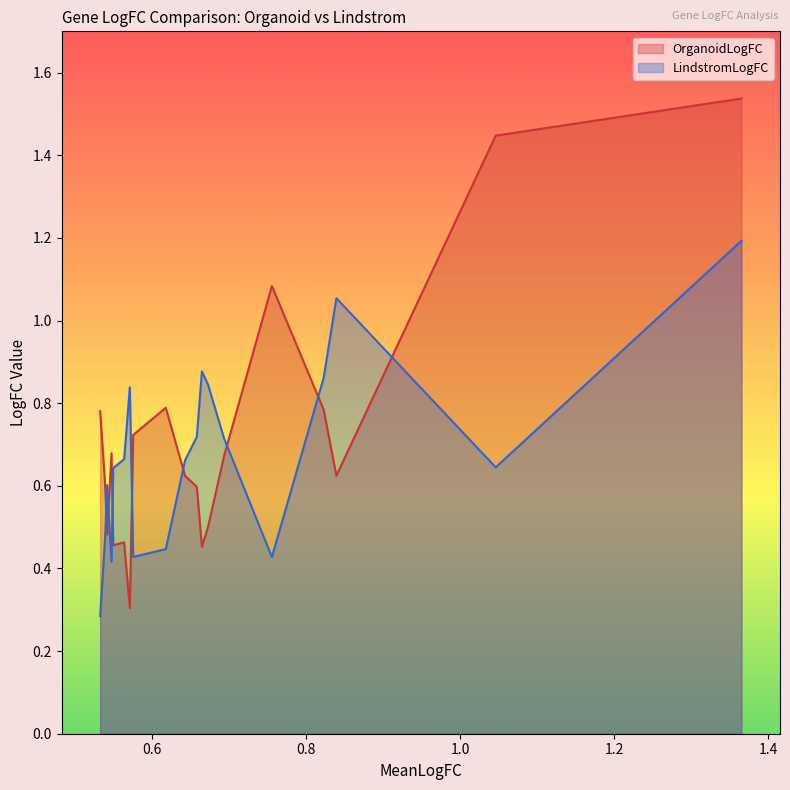

Between HIST1H4C and PCLAF, which series saw the biggest shift?

OrganoidLogFC